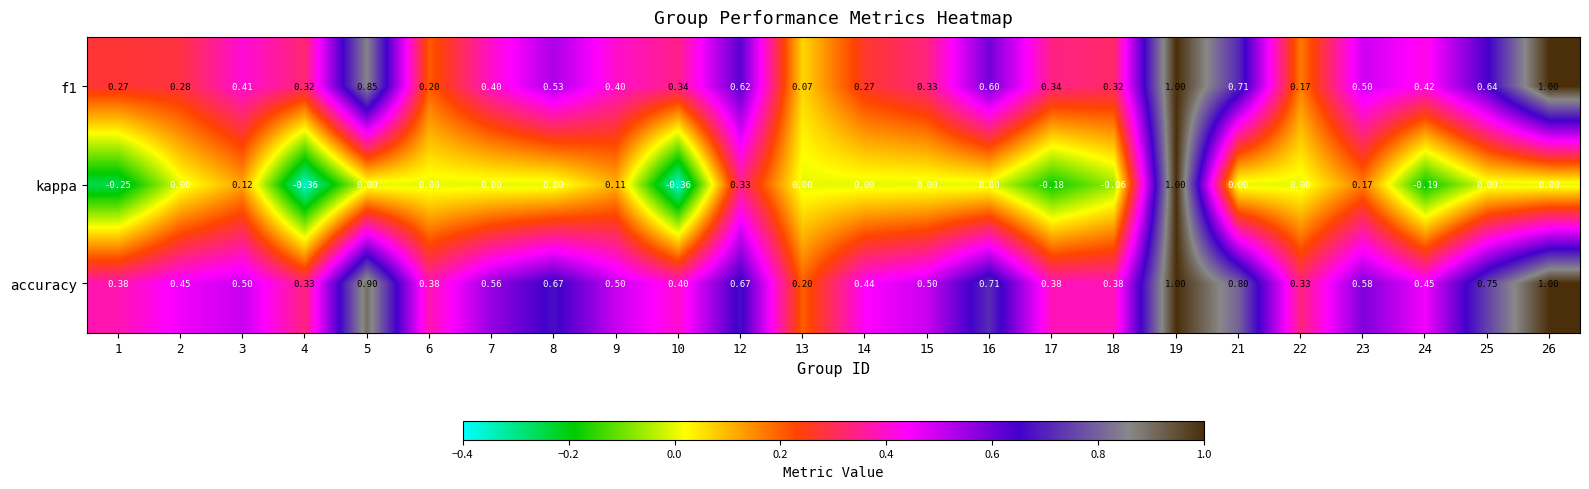

At which category is the sum across all series the highest?

19